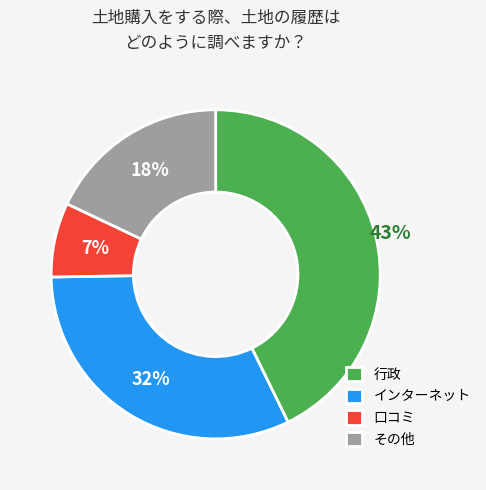

To the nearest percent, what is the combined percentage of 口コミ and インターネット?

39%